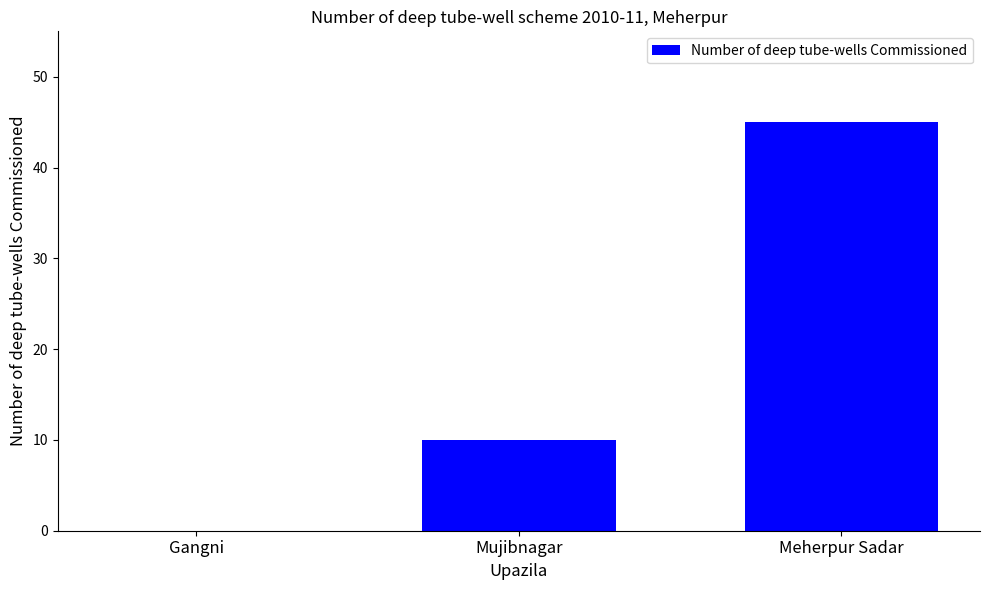

Is it true that the value at Meherpur Sadar is 45?

True